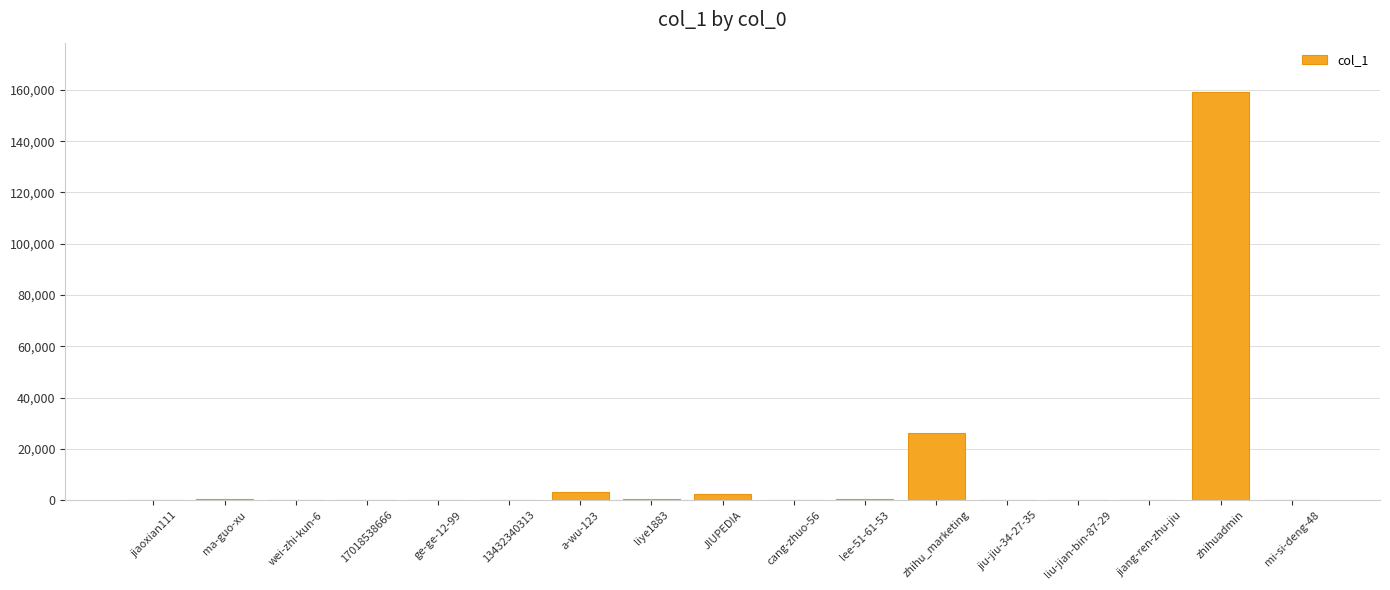

What is the greatest value displayed?

159307